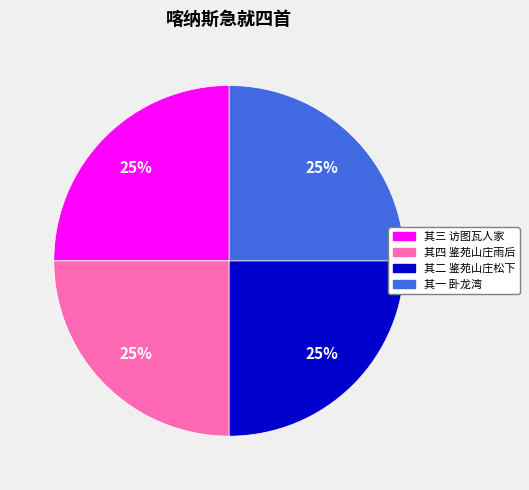

To the nearest percent, what is the average slice percentage?

25%